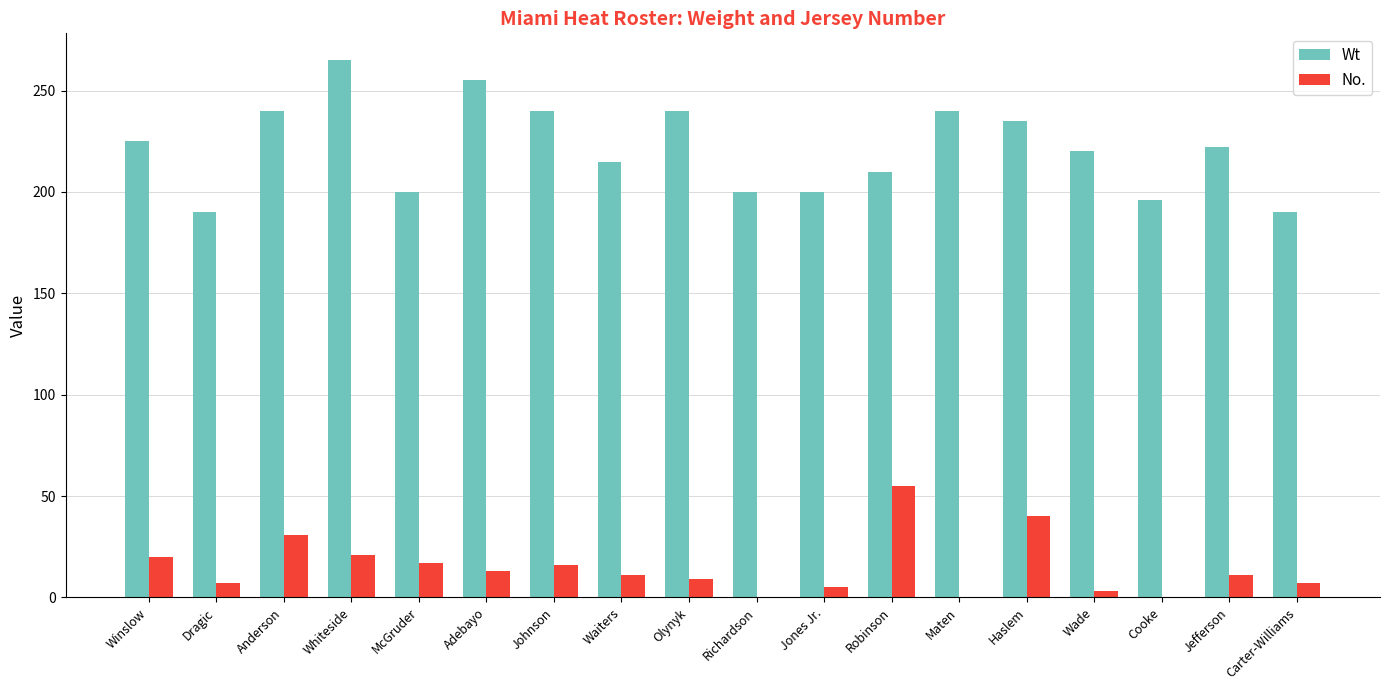

Is it true that Wt equals 329 at Anderson?

False